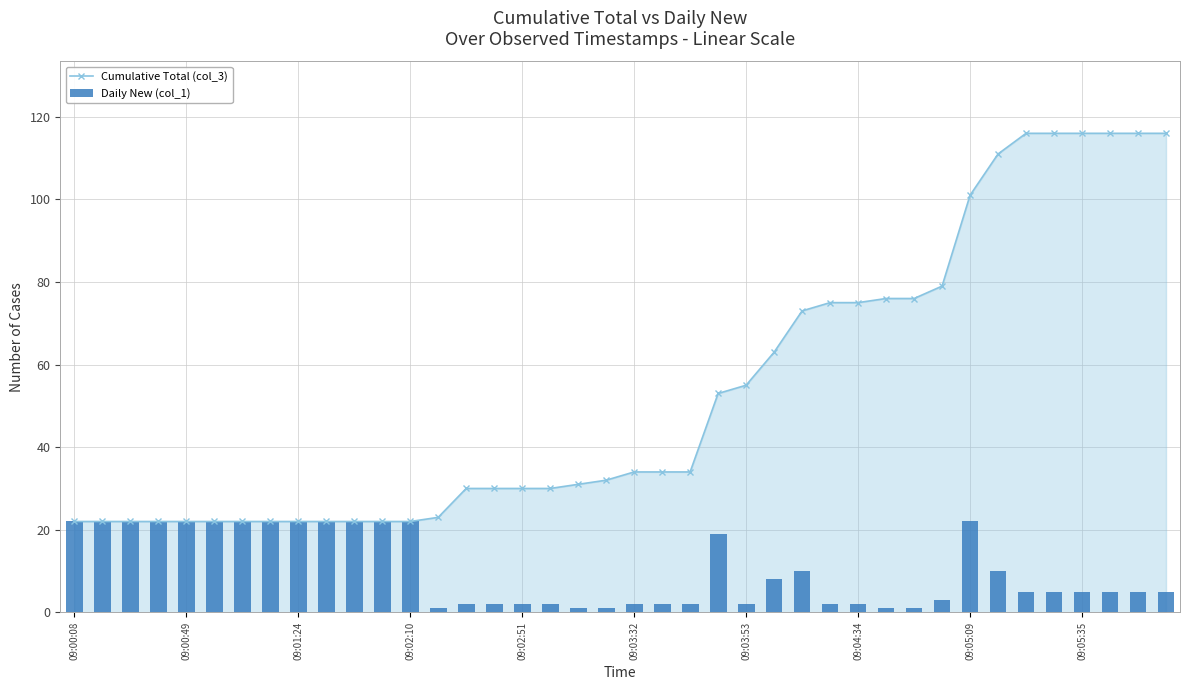

What is the difference between the highest and lowest values at 33?

101